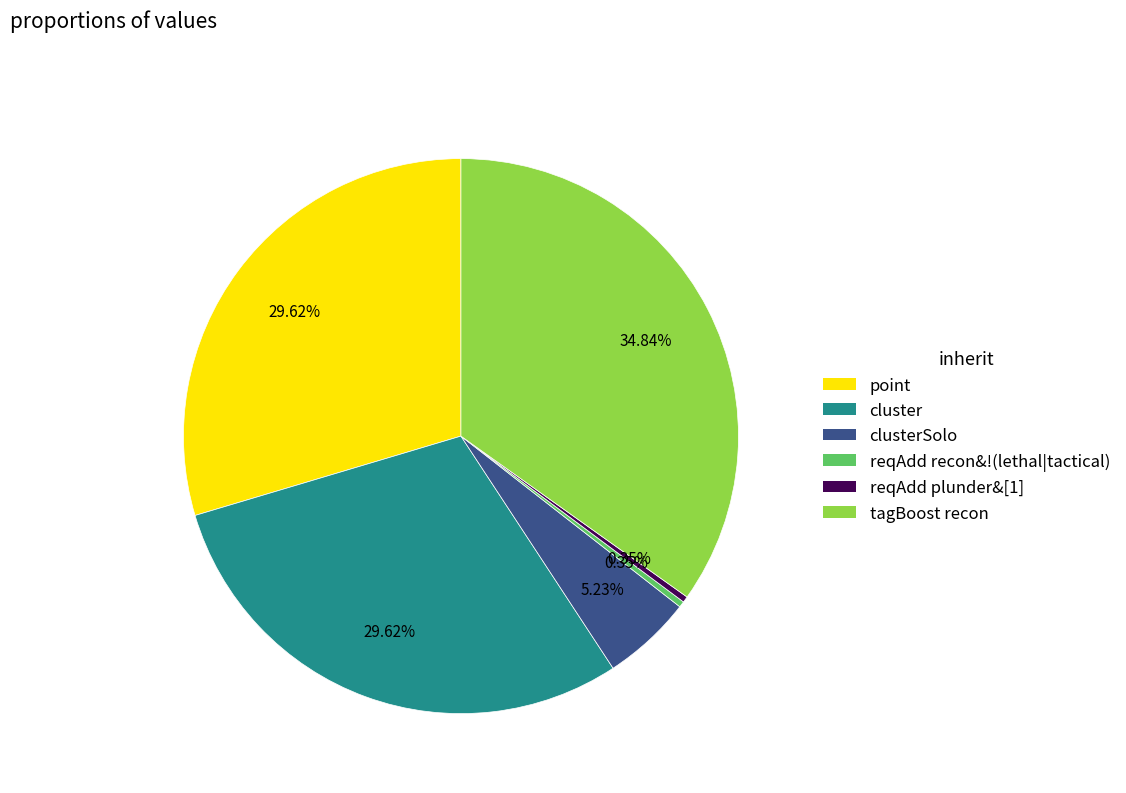

Is there a majority slice in this chart?

No